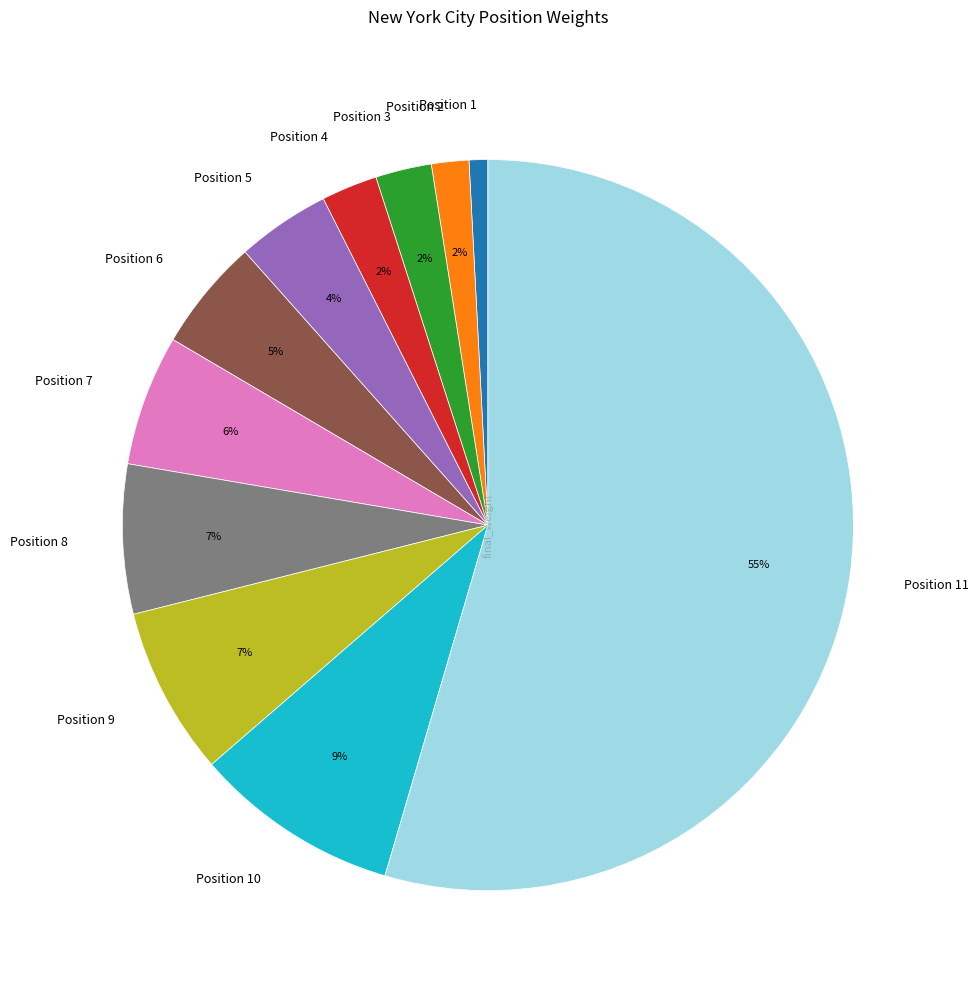

Do Position 10 and Position 3 together represent more than half of the pie?

No